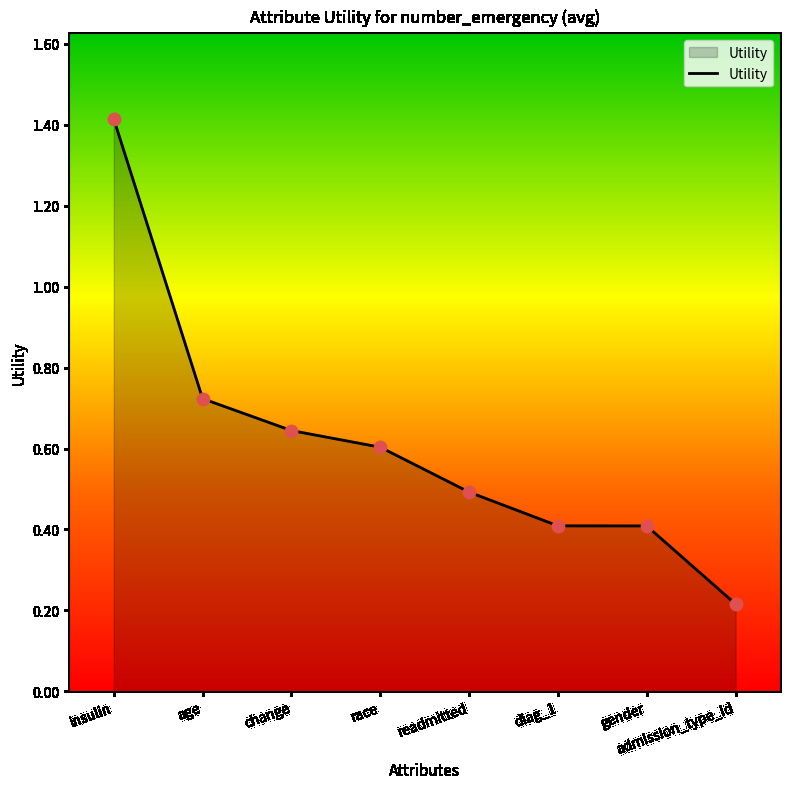

What is the change in value from diag_1 to admission_type_id?

-0.2